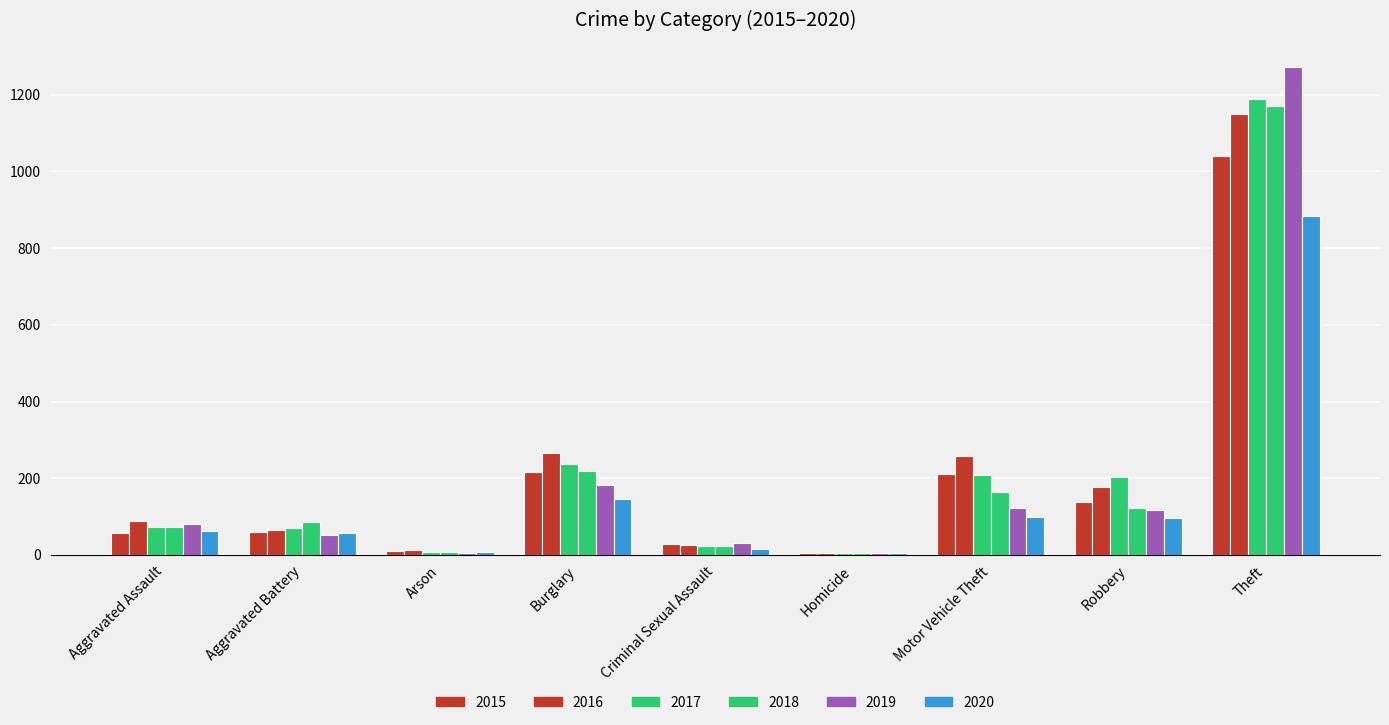

The 2018 series shows 68 at Robbery. True or false?

False